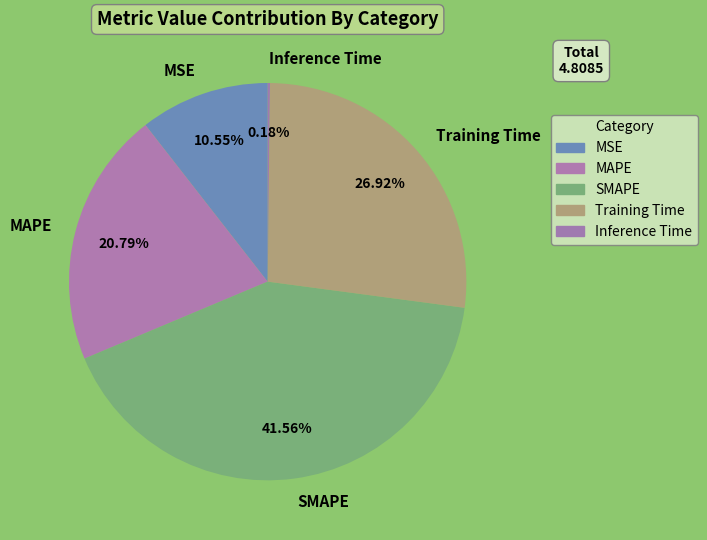

Do SMAPE and Training Time together represent more than half of the pie?

Yes